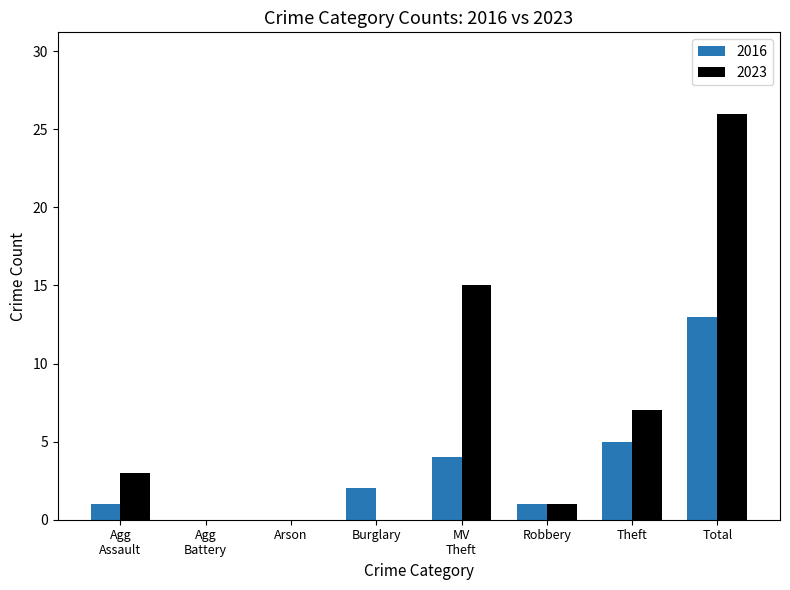

At which category is the sum across all series the highest?

Total